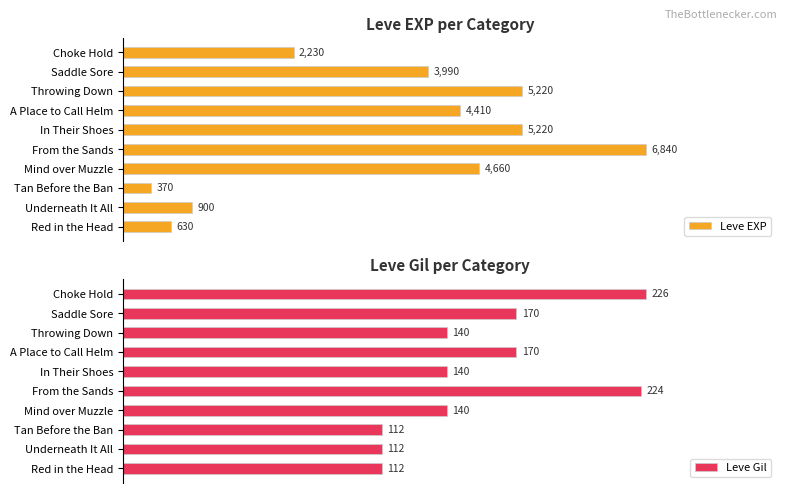

Where is Leve EXP nearest to the value 3605?

Saddle Sore